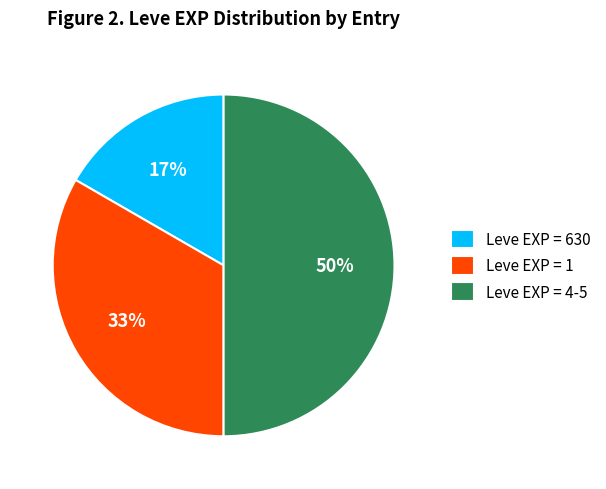

Rank the categories by value from lowest to highest.

Leve EXP = 630, Leve EXP = 1, Leve EXP = 4-5